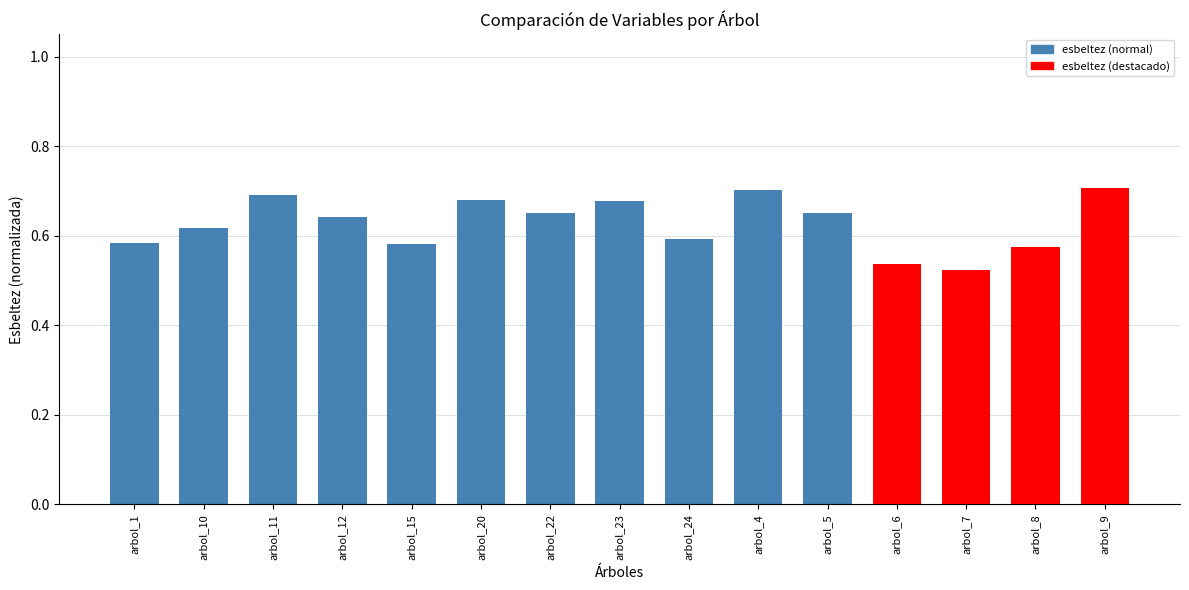

Between arbol_5 and arbol_1, which is larger?

arbol_5